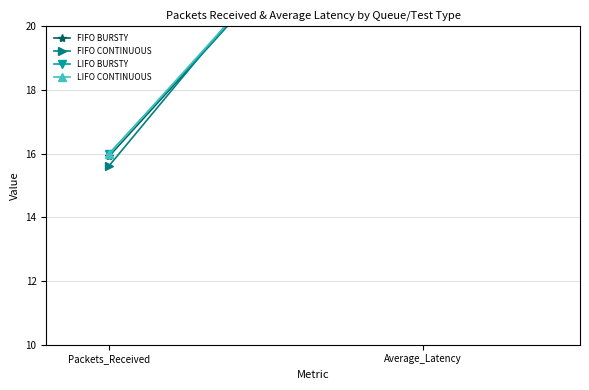

At how many categories does at least one series exceed 17?

1